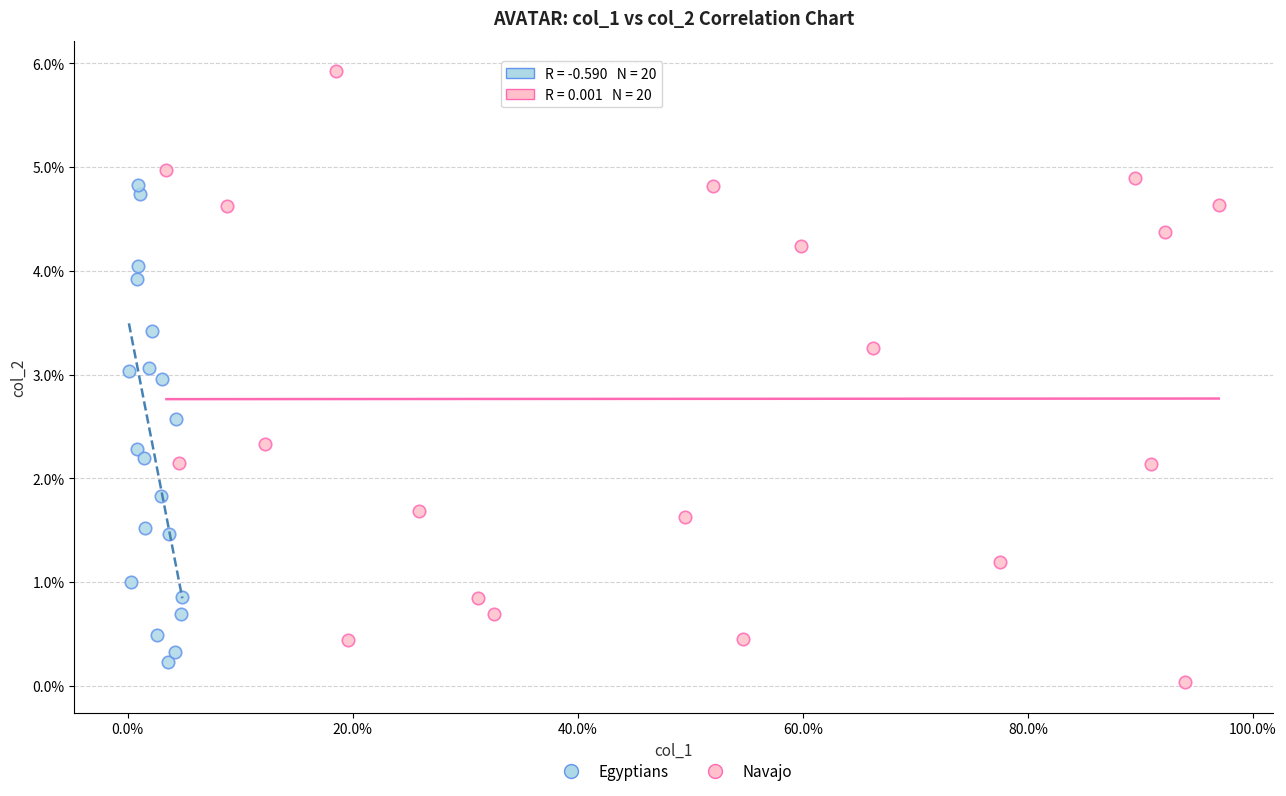

Which series contains the lowest Y value?

Navajo